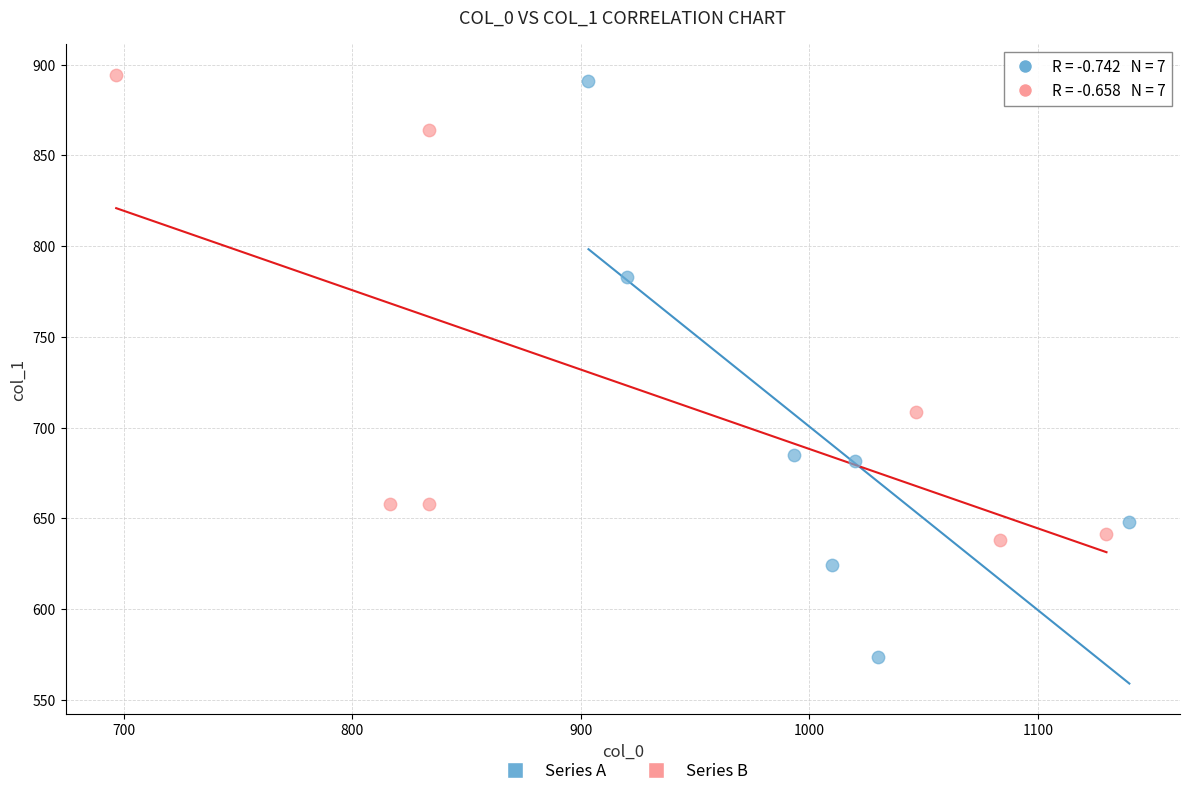

Which series reaches the minimum Y coordinate?

Series A